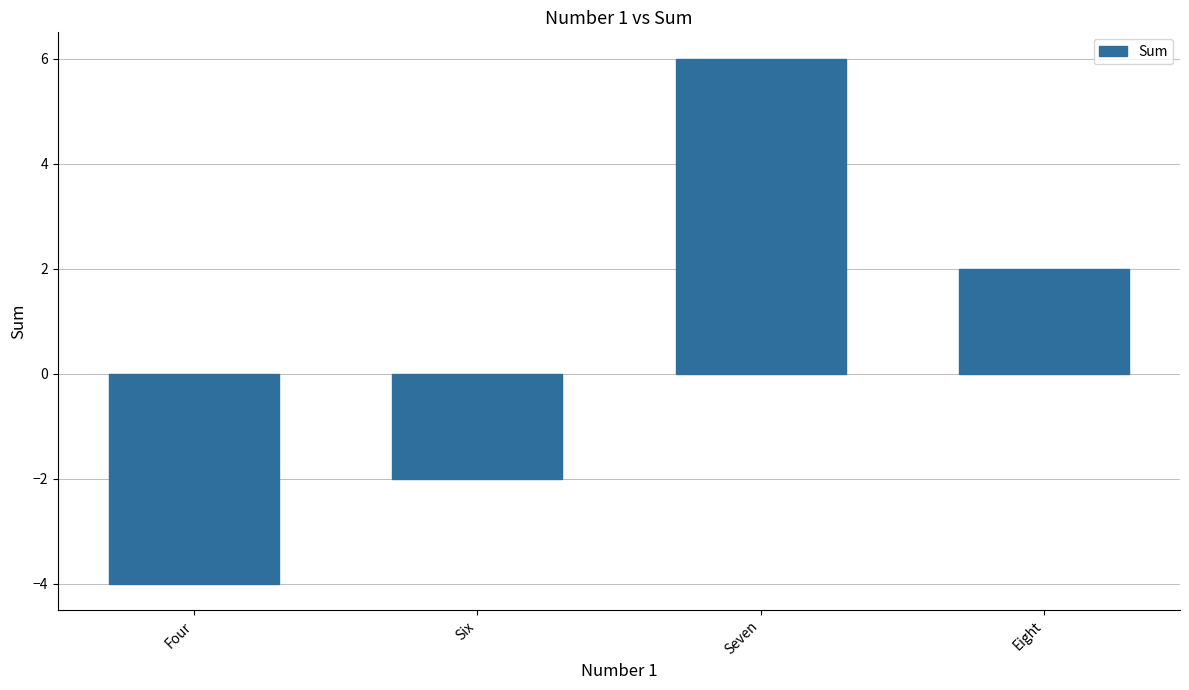

How many values are above zero?

2